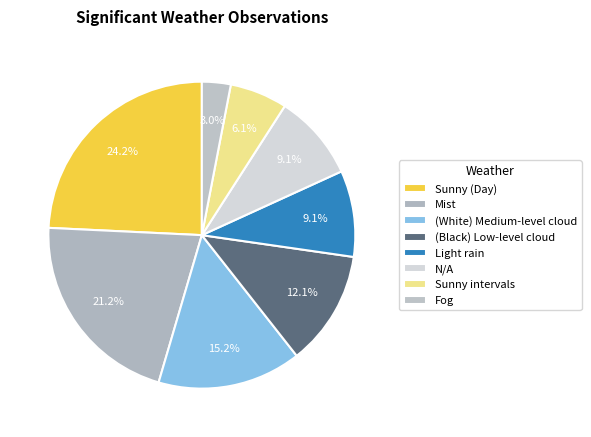

To the nearest percent, what percentage of the pie is Mist?

21%